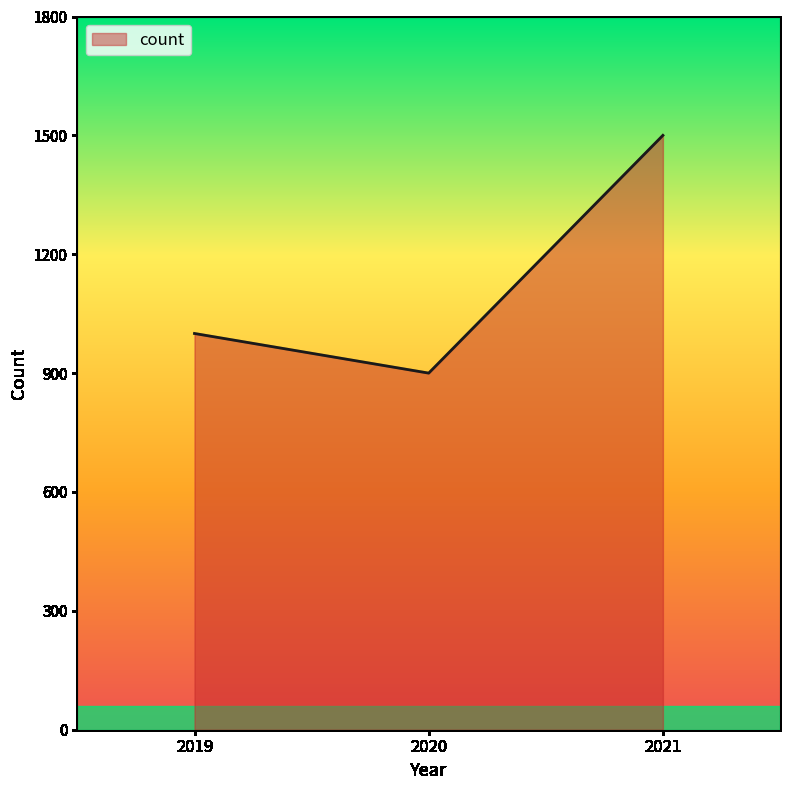

Rank the categories by value from highest to lowest.

2021, 2019, 2020